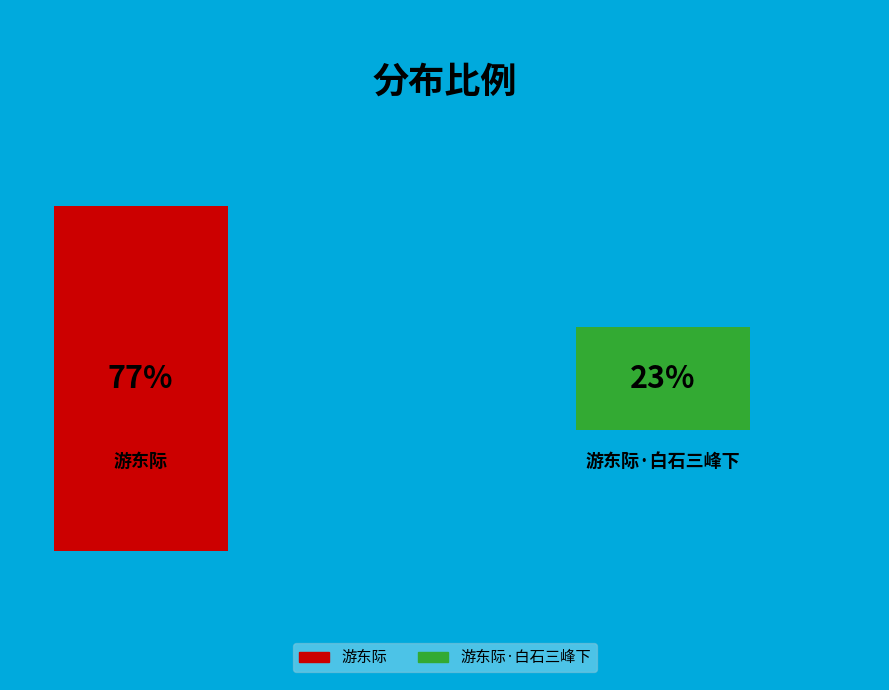

Rank the categories by value from lowest to highest.

游东际·白石三峰下, 游东际